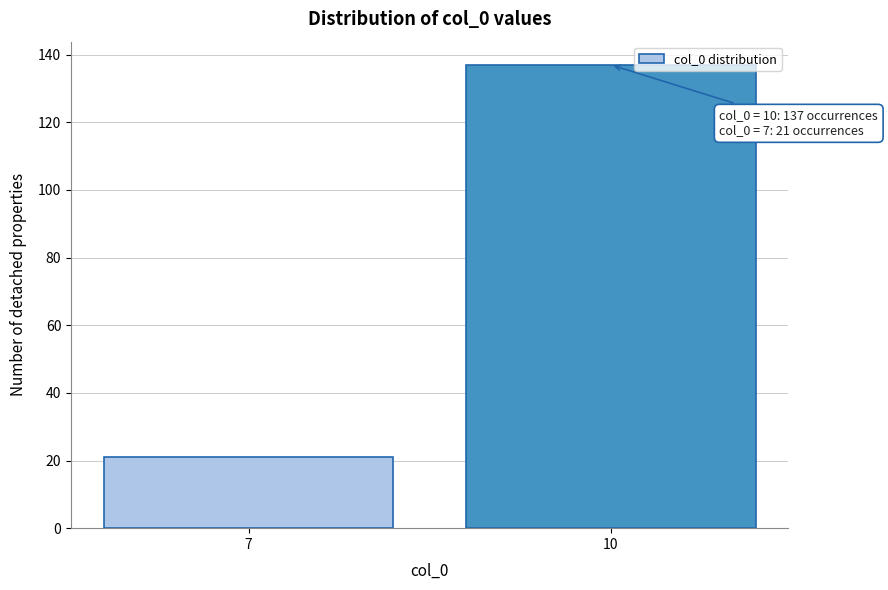

Reading left to right, list all the values displayed in this chart.

21	137